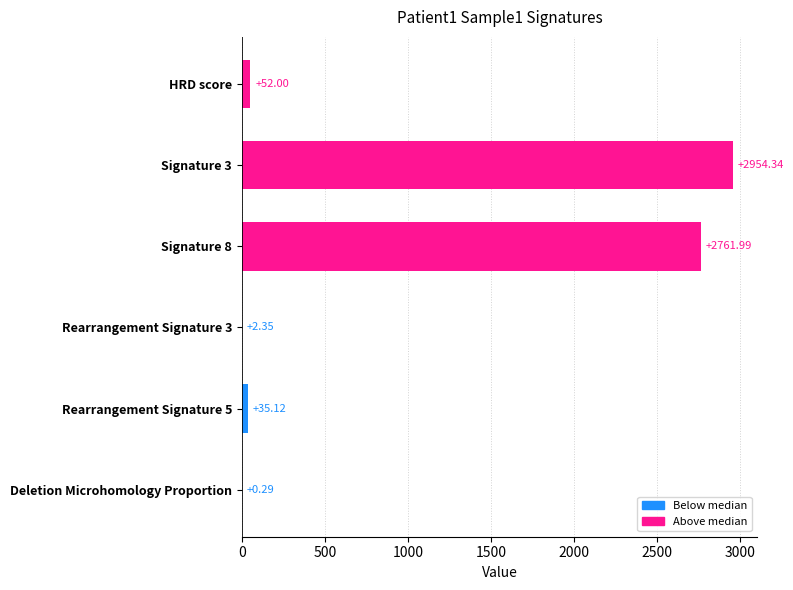

Which category has the highest value across all series?

Signature 3